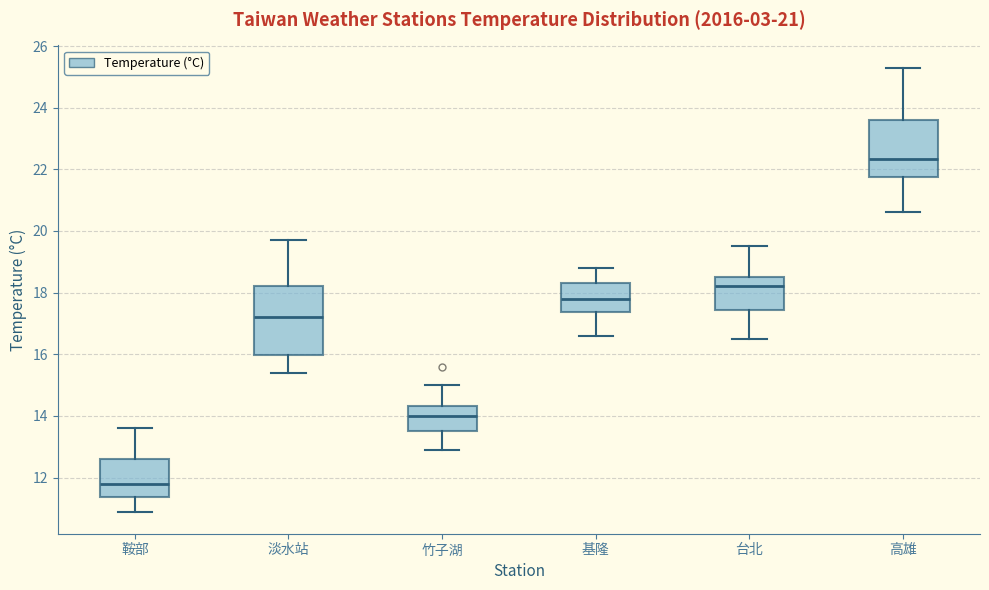

Which box is the tallest, from its lower edge to its upper edge?

淡水站